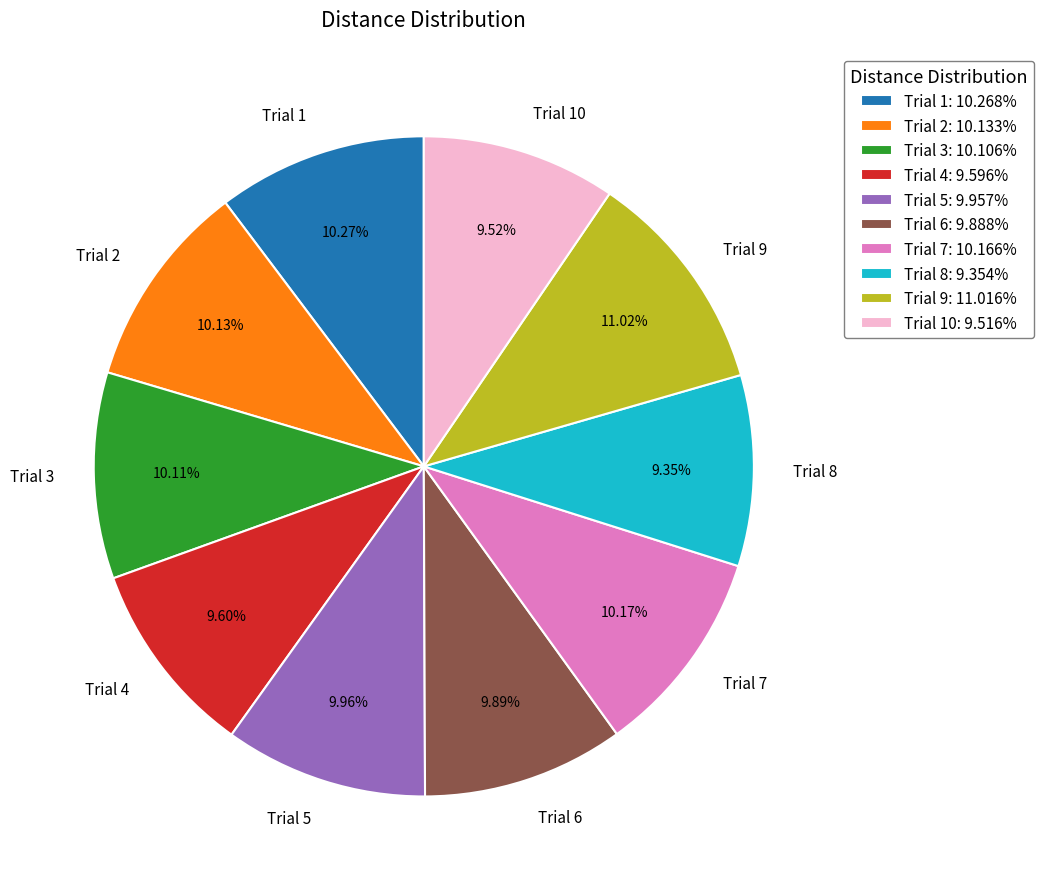

Which has a higher value, Trial 10 or Trial 7?

Trial 7